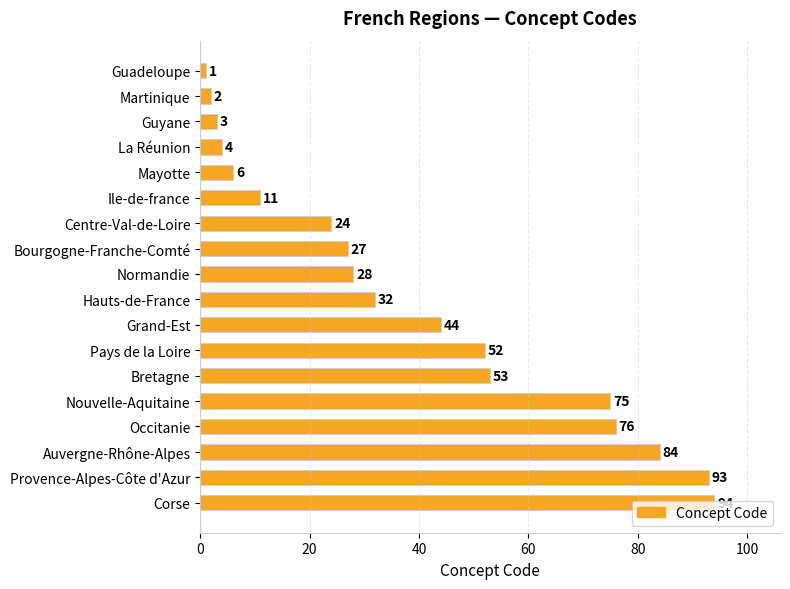

At which label is the value closest to 47?

Grand-Est